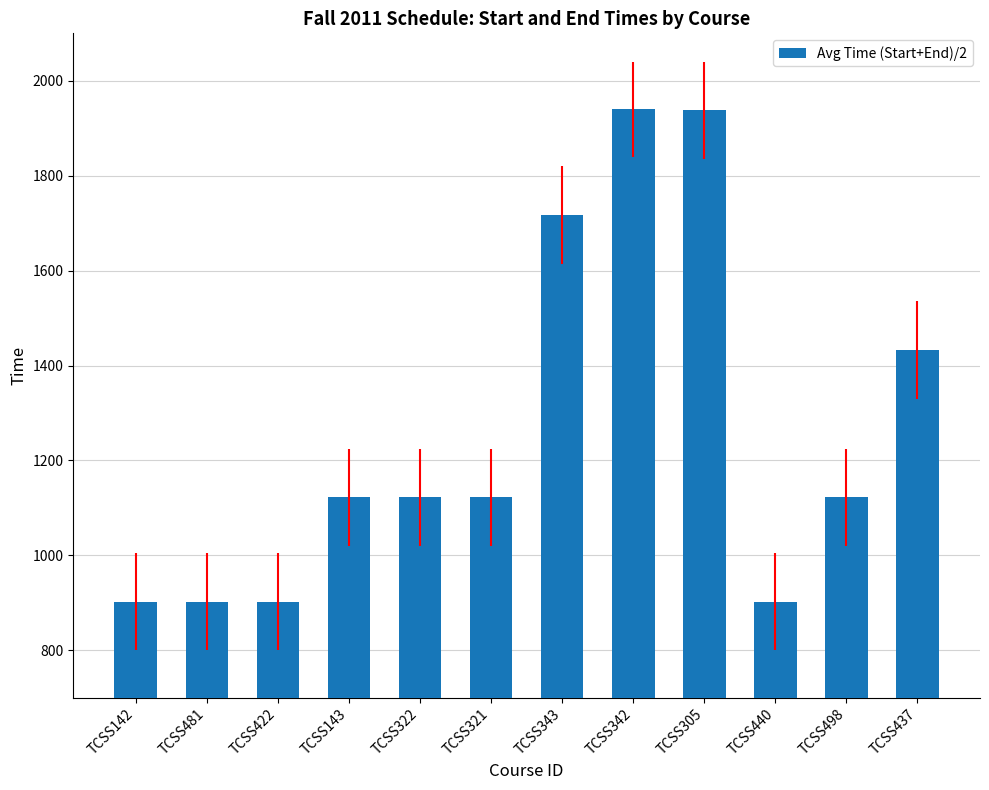

At which label does the data first exceed 1122?

TCSS143